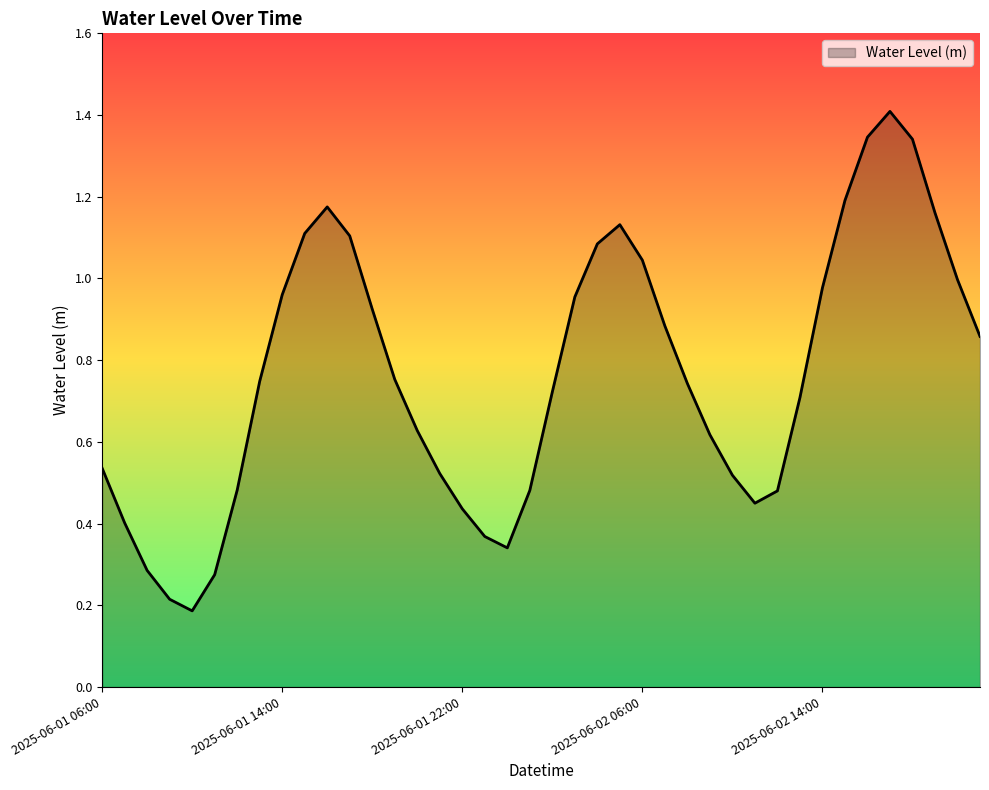

What is the greatest value displayed?

1.4